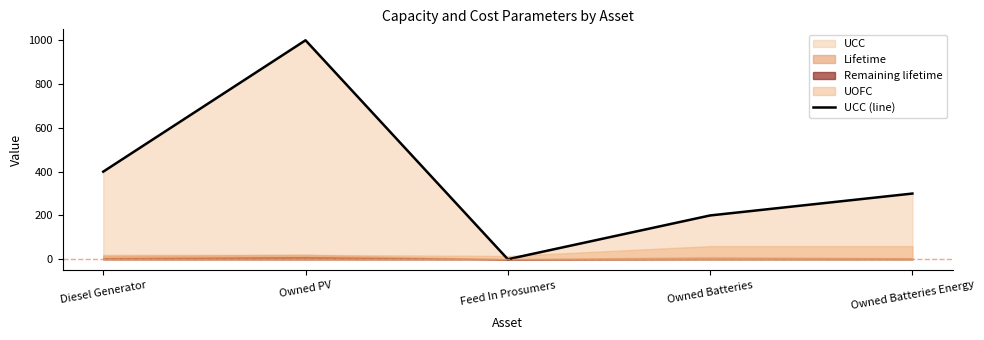

The chart shows a value of 400 at Diesel Generator. True or false?

True